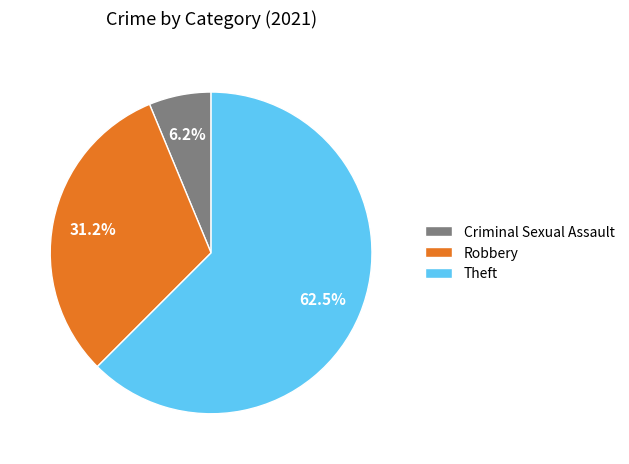

Combined, do Robbery and Criminal Sexual Assault account for over 50%?

No